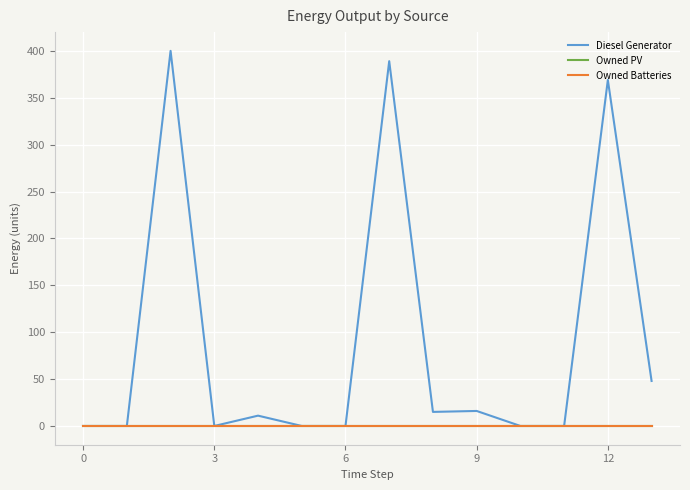

Does the chart display data point markers on the line(s)?

No